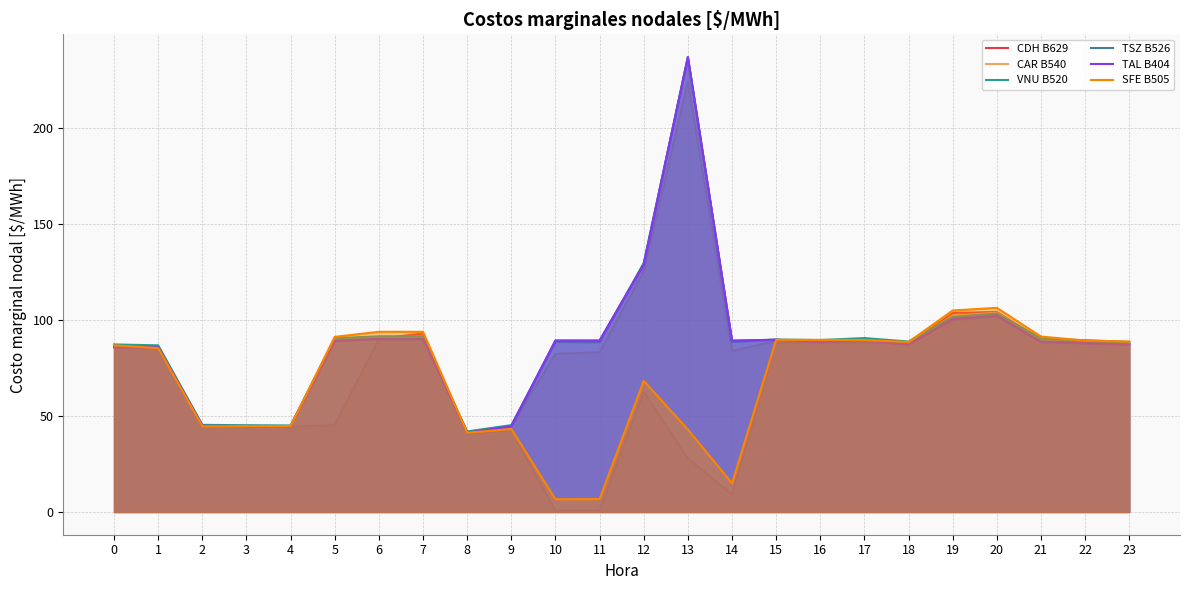

Count the number of categories in the chart.

24